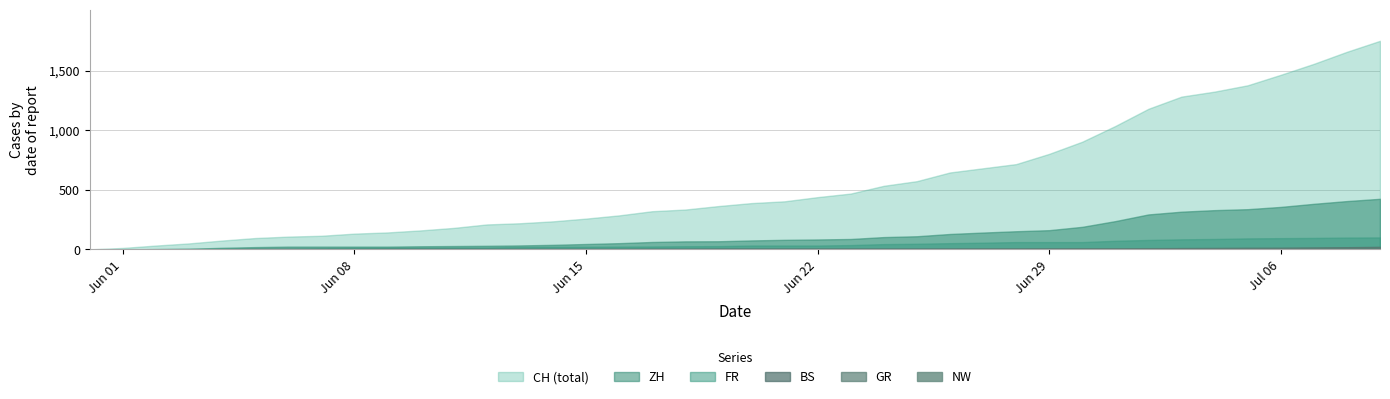

What are all the series names shown in the legend?

CH, ZH, BS, GR, NW, FR